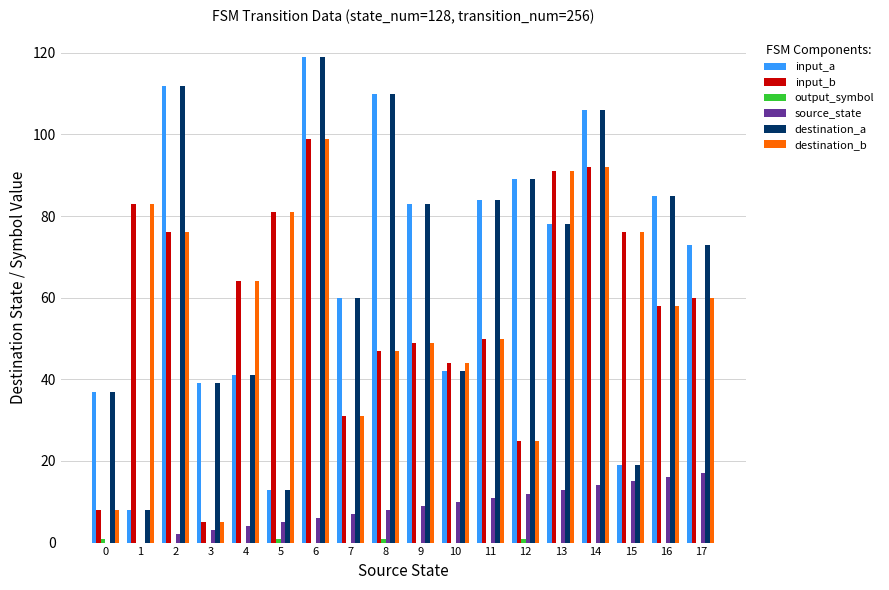

Is it true that destination_a equals 38 at 17?

False